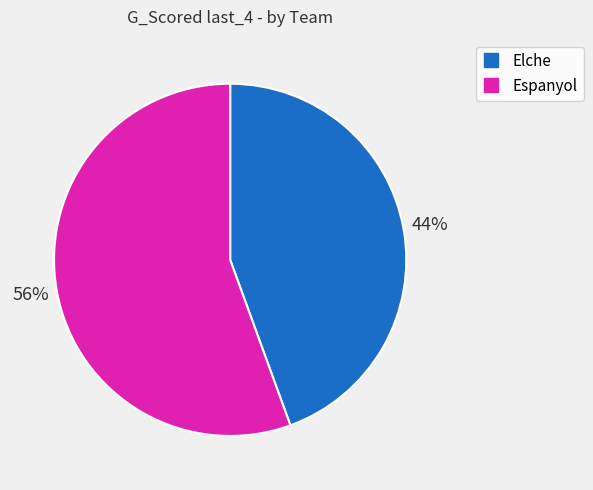

Count the number of slices in the pie.

2